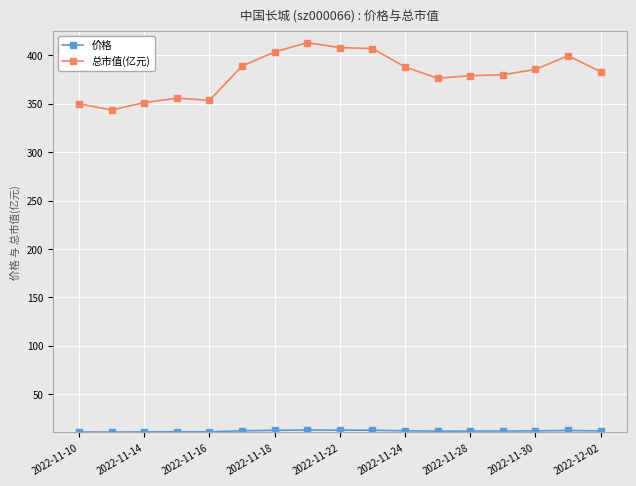

What is the value of the 总市值(亿元) point at the 2nd from the left?

343.6